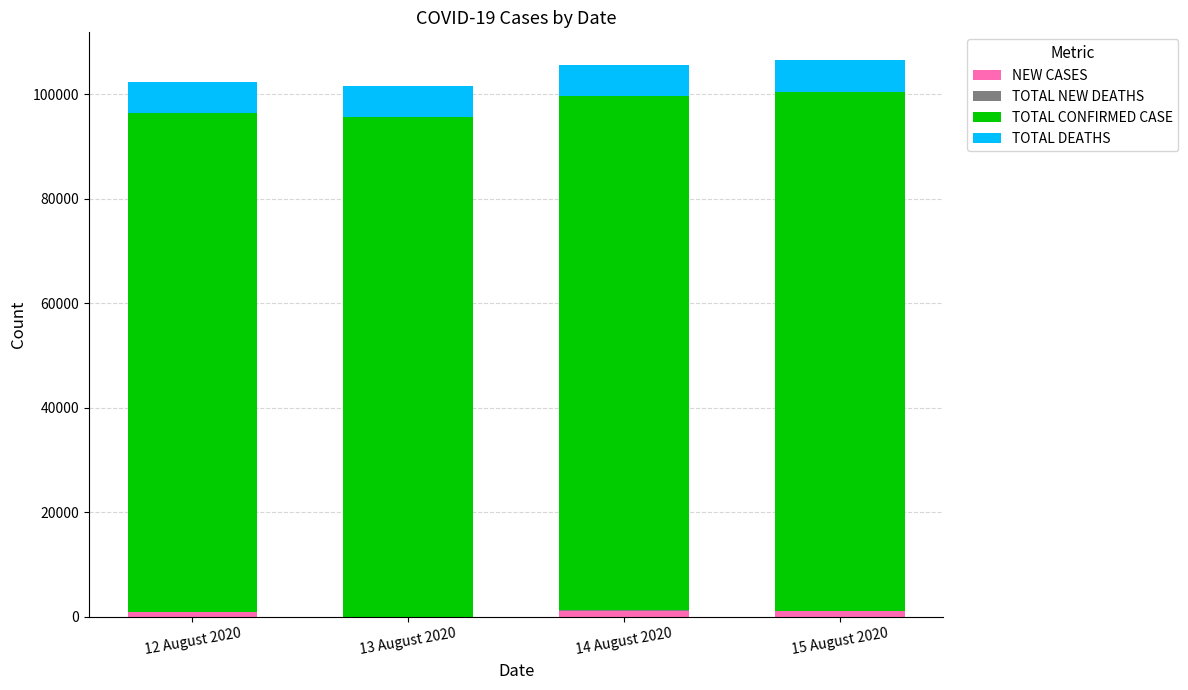

List the series in order of their peak value, lowest first.

TOTAL NEW DEATHS, NEW CASES, TOTAL DEATHS, TOTAL CONFIRMED CASE